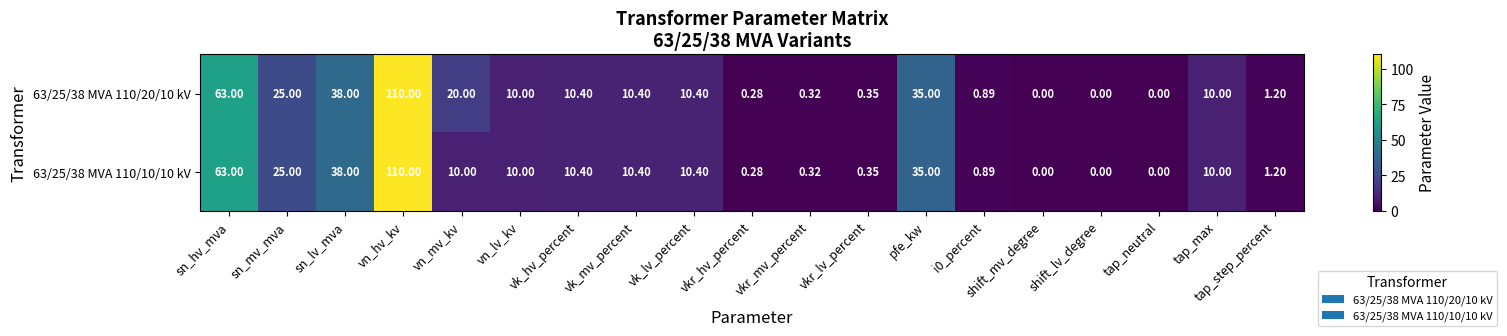

Which category has the highest value across all series?

vn_hv_kv